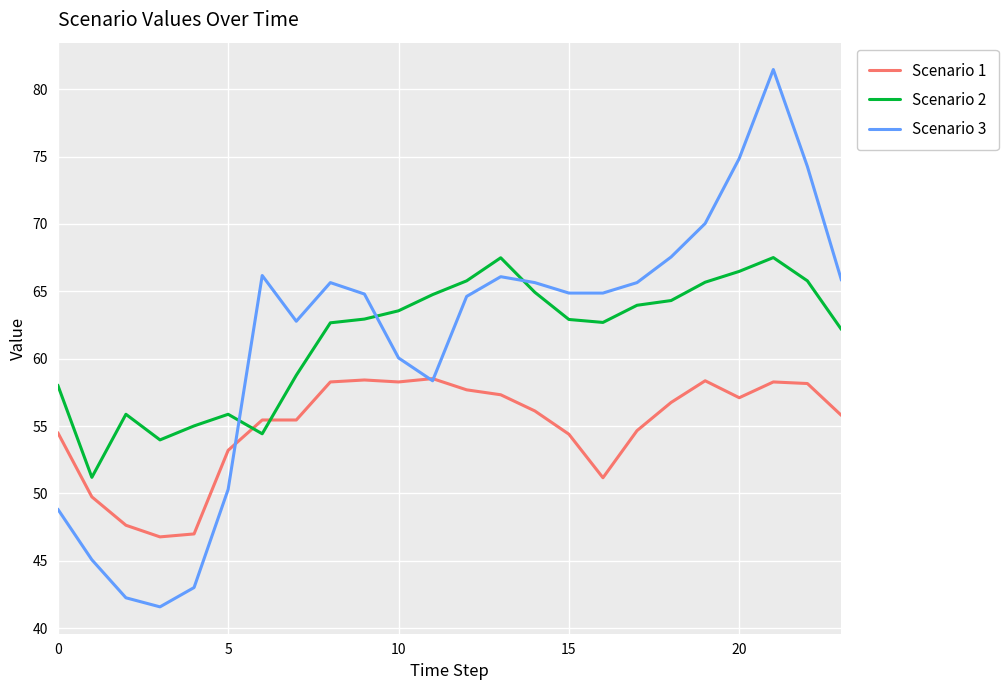

What is the greatest value displayed?

81.5